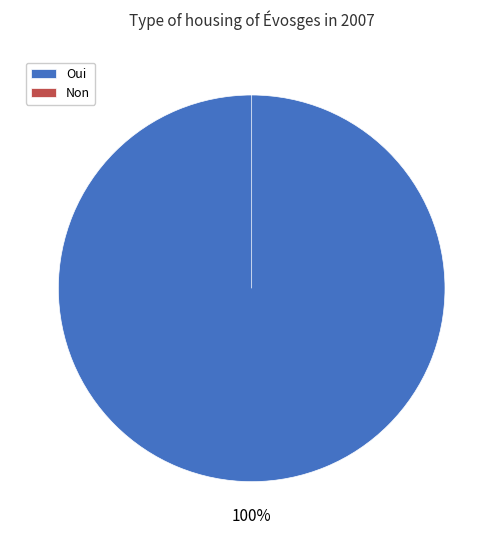

What is the smallest slice in the pie chart?

Non